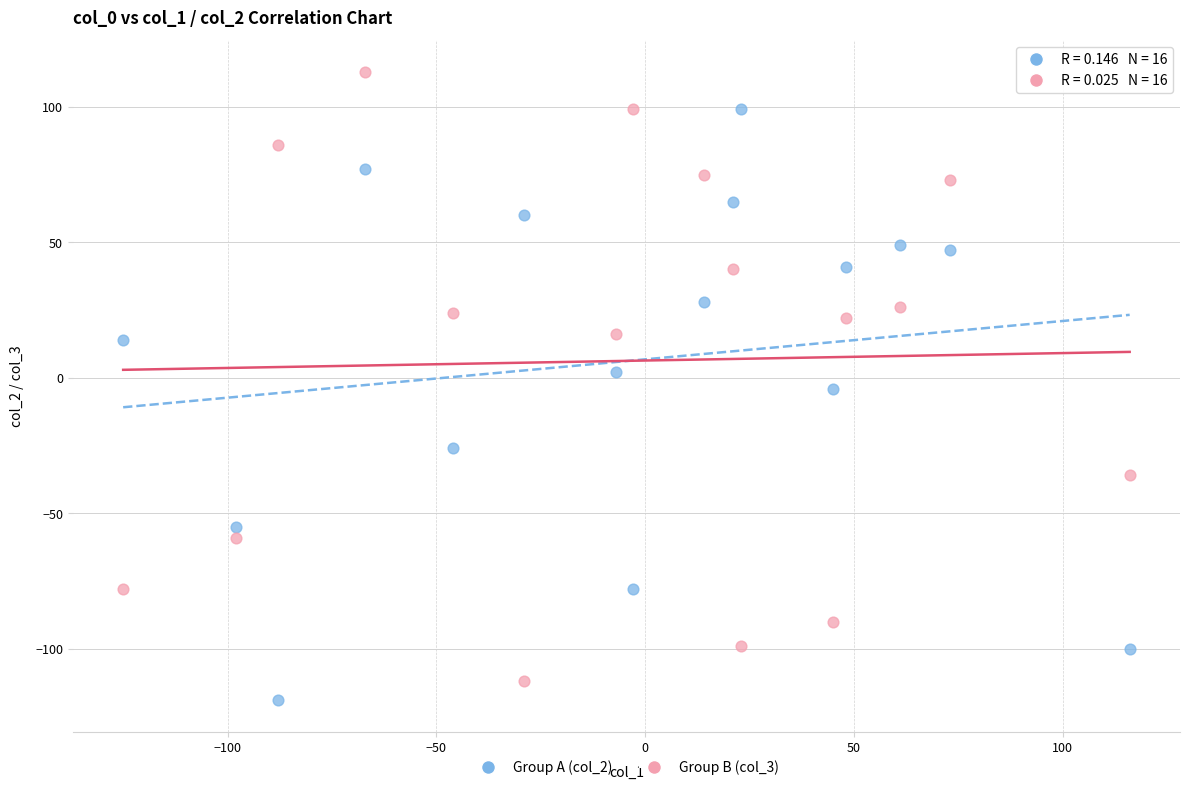

Which series contains the highest Y value?

Group B (col_3)